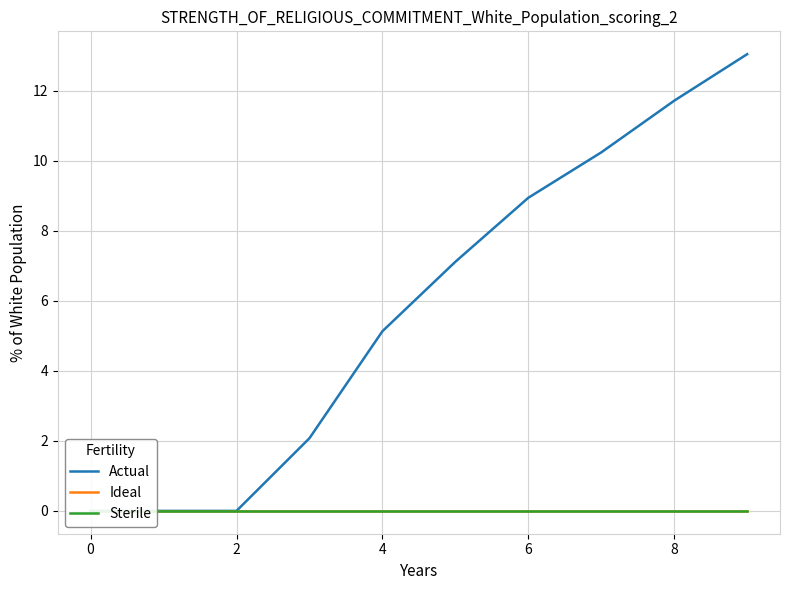

Rank the categories by Sterile value from highest to lowest.

−2, 0, 2, 4, 6, 8, 10, 7, 8, 9